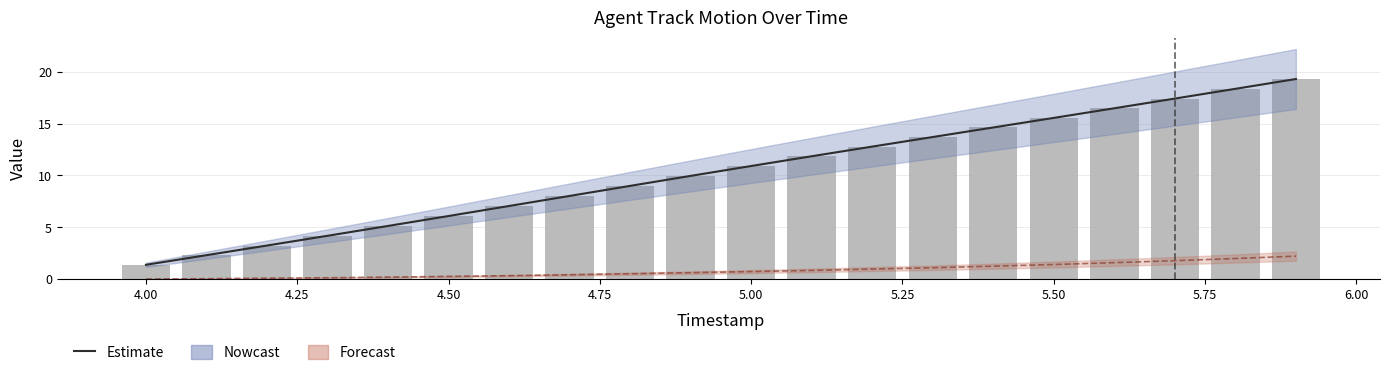

What is the average value of the X estimate series?

10.4